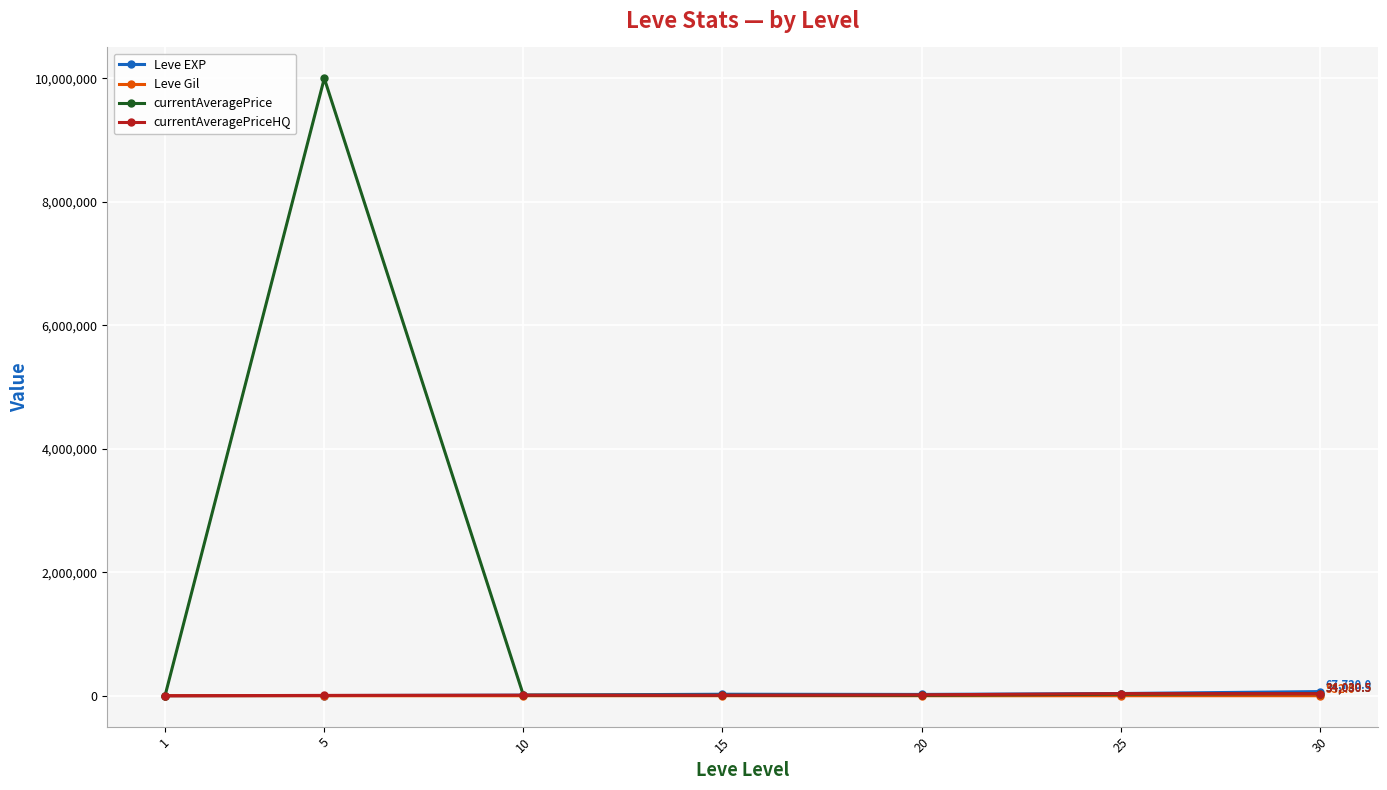

What are all the series names shown in the legend?

Leve EXP, Leve Gil, currentAveragePrice, currentAveragePriceHQ